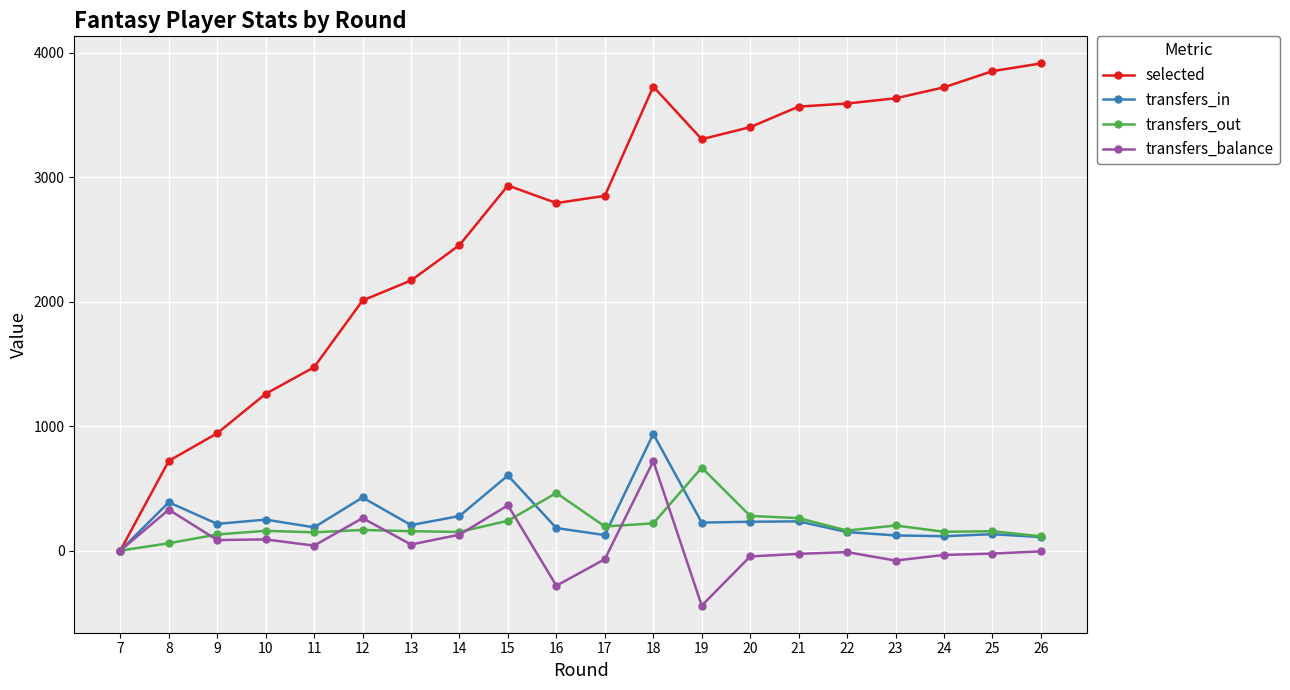

What is the maximum value for transfers_balance?

719